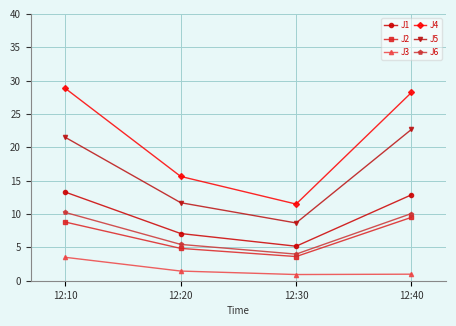

Which series has the largest total across all categories?

J4